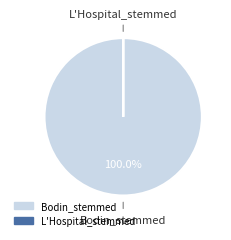

Does any single category account for the majority?

Yes